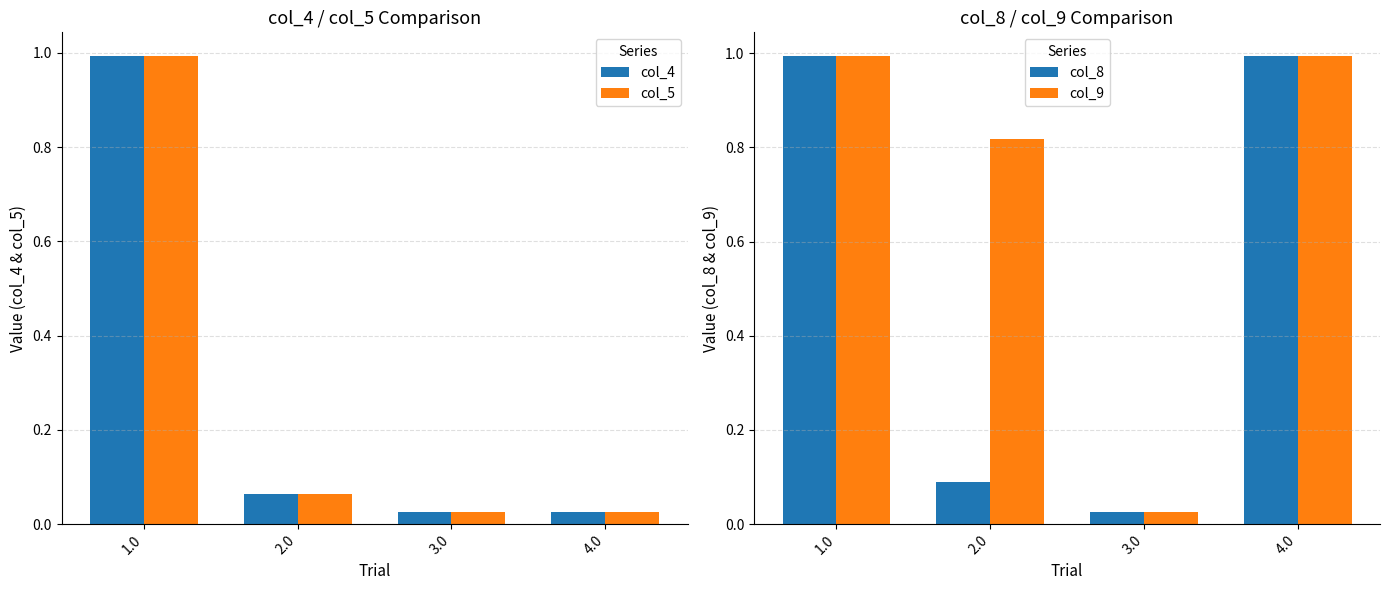

How many groups of bars are there?

4